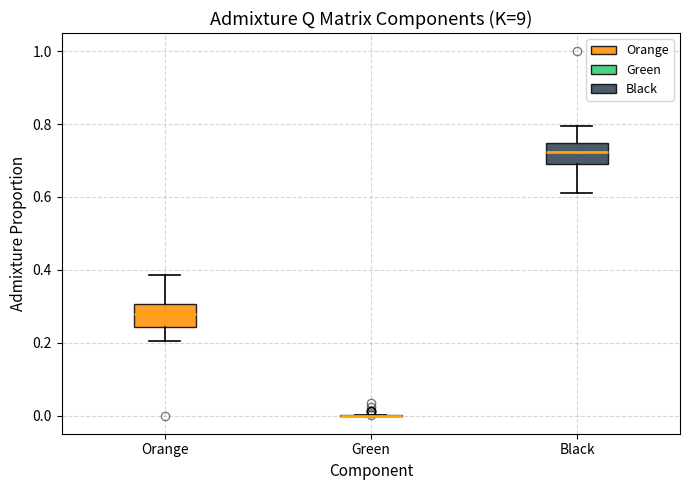

Reading left to right, read every box against the y-axis: the position of its median line, the range the box covers, and the ends of its whiskers. The values are not printed on the chart, so give them approximately, as read against the axis.

Orange: median 0.28, box 0.24 to 0.30, whiskers 0.20 to 0.38
Green: box collapsed to a line at 0.00, whiskers 0.00 to 0.00
Black: median 0.72, box 0.68 to 0.74, whiskers 0.62 to 0.80